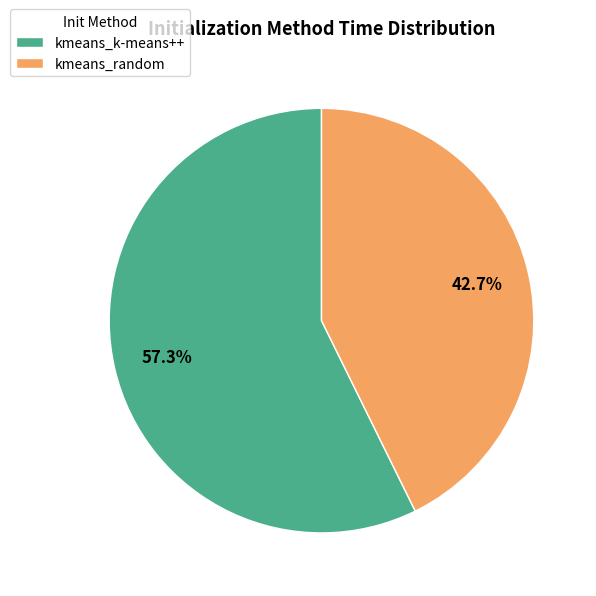

True or false: kmeans_k-means++ accounts for 57% of the total.

True